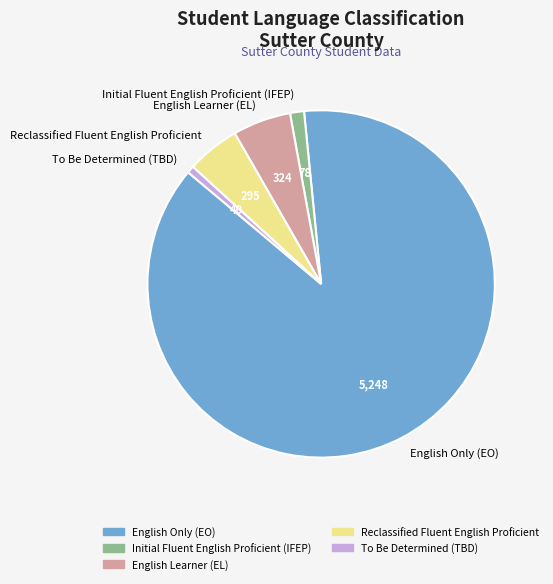

Which category accounts for the majority?

English Only (EO)